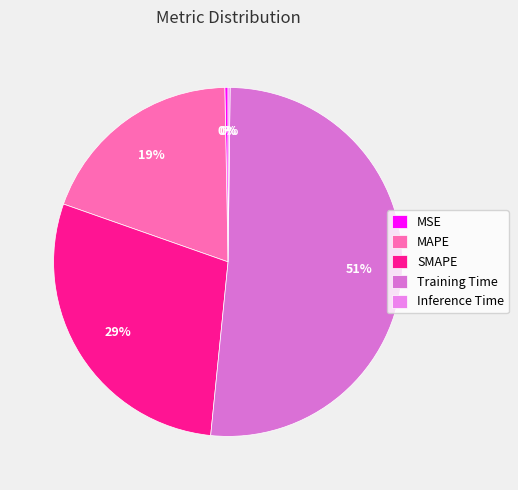

Count the number of slices in the pie.

5